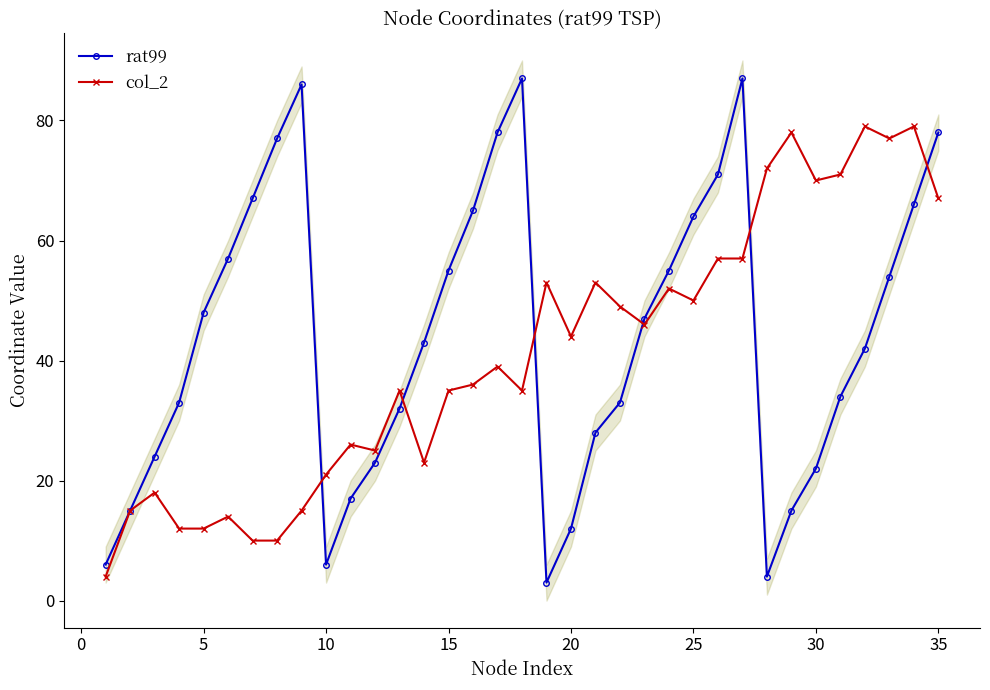

The value of col_2 at 5 is 3. True or false?

False